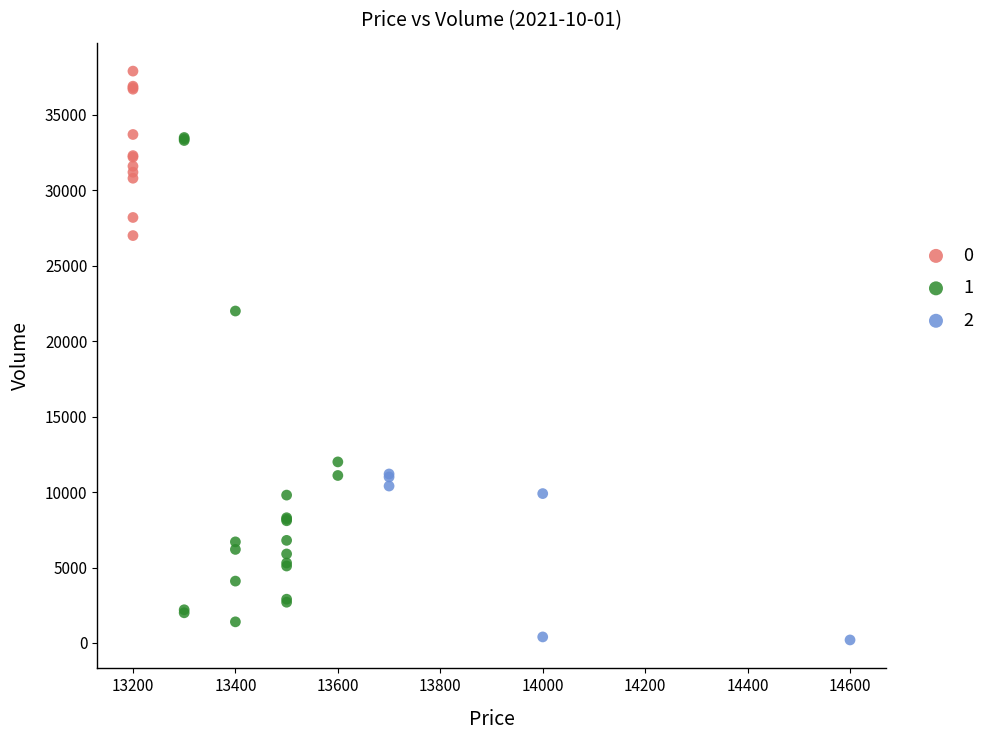

Which series contains the lowest Y value?

2